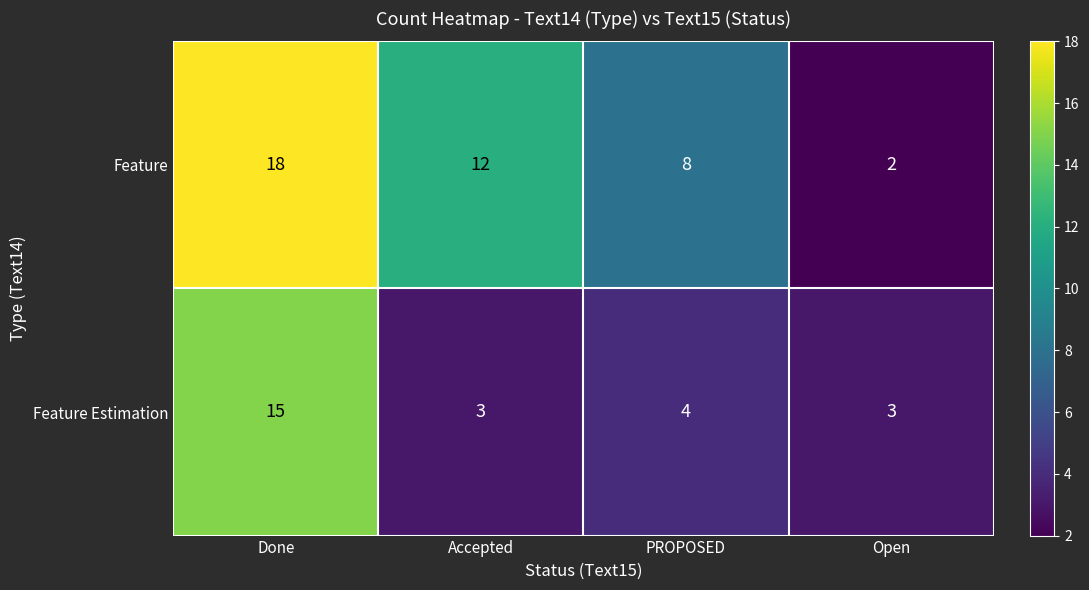

Reading right to left, list all the values displayed in this chart.

Feature: Open=2	PROPOSED=8	Accepted=12	Done=18
Feature Estimation: Open=3	PROPOSED=4	Accepted=3	Done=15